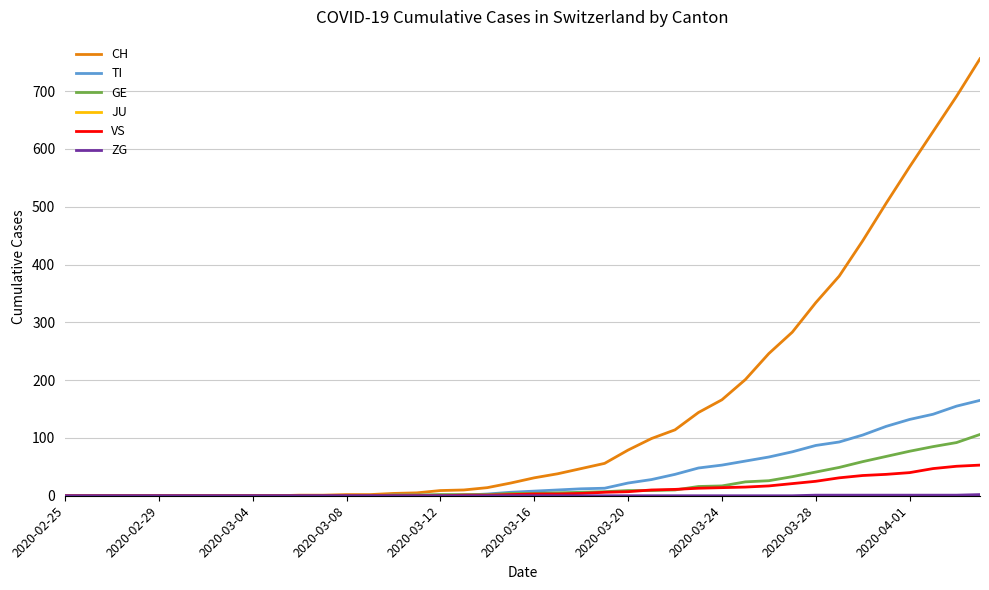

Which series has the largest total across all categories?

CH